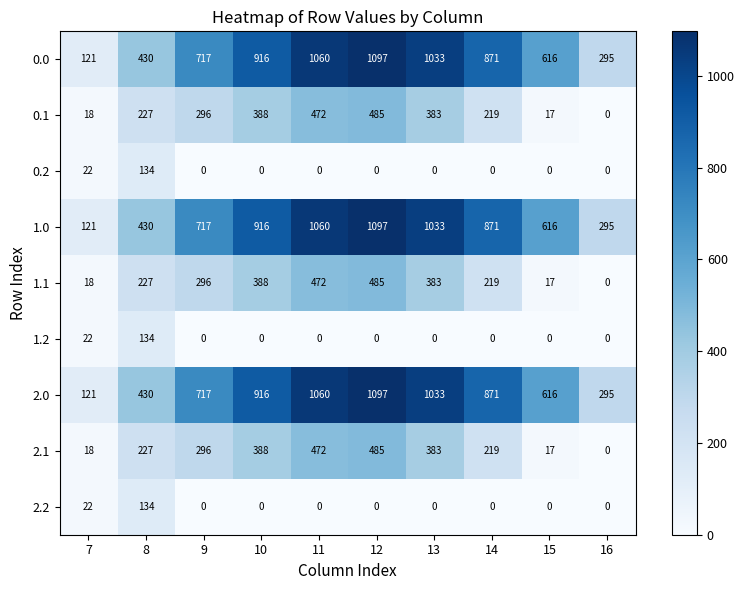

At which label does 2.0 first exceed 871?

10